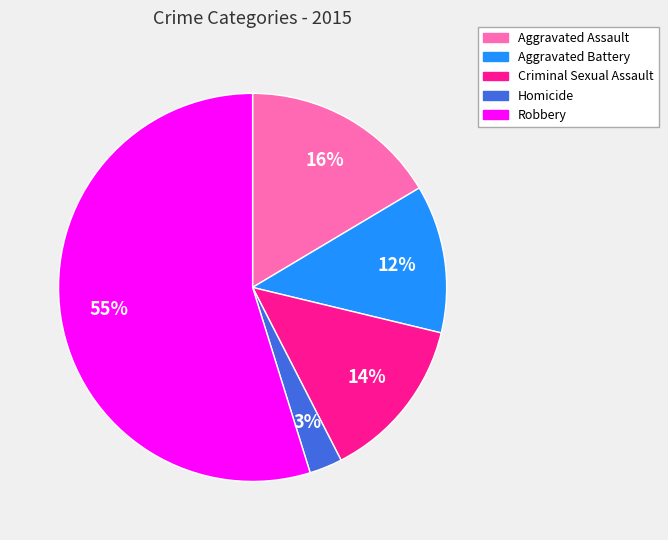

Which category has the smallest portion of the pie?

Homicide